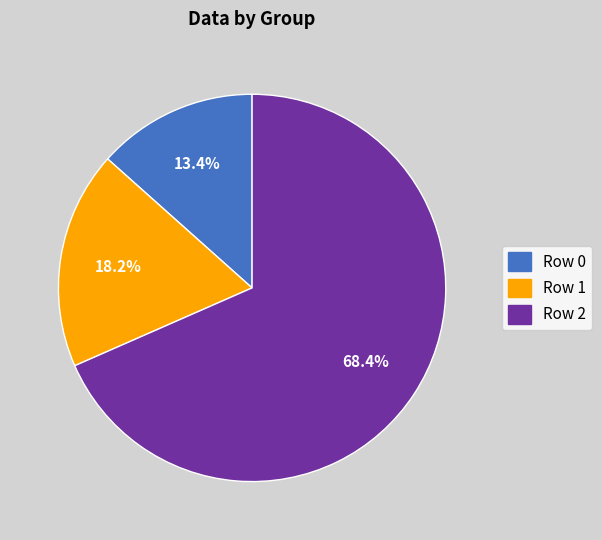

Does Row 2 represent more than half of the total?

Yes